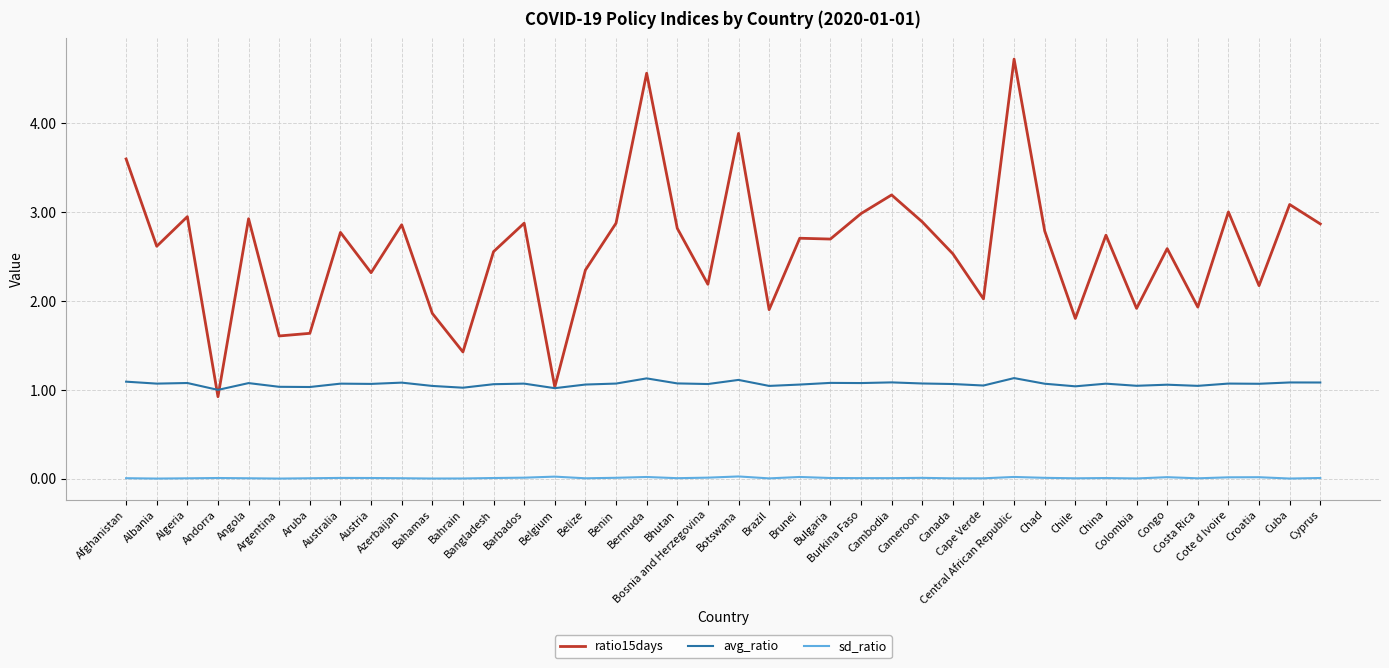

Which series has the largest range (max minus min)?

ratio15days